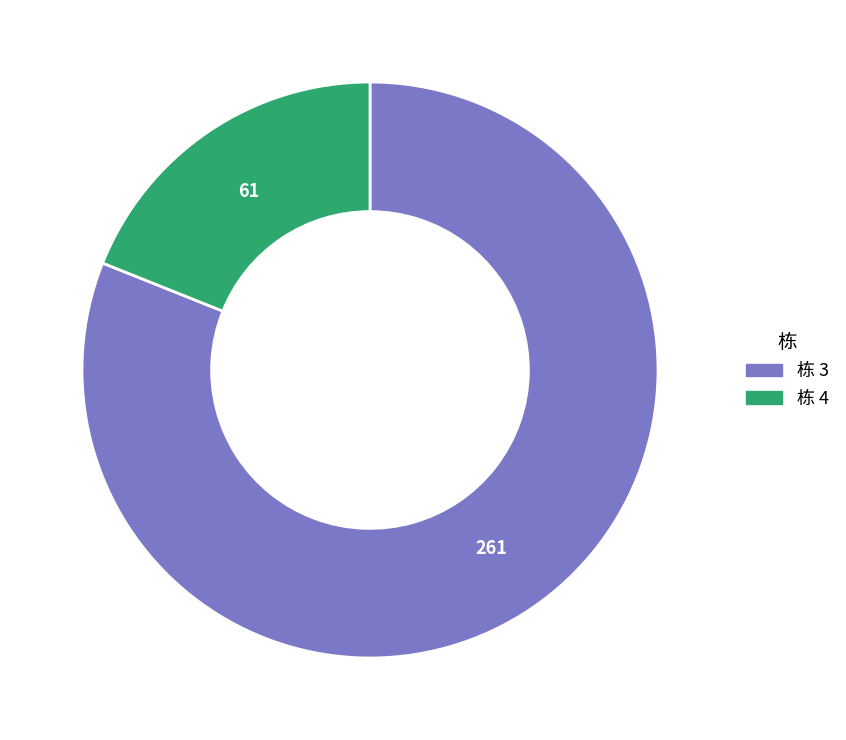

Is there a majority slice in this chart?

Yes